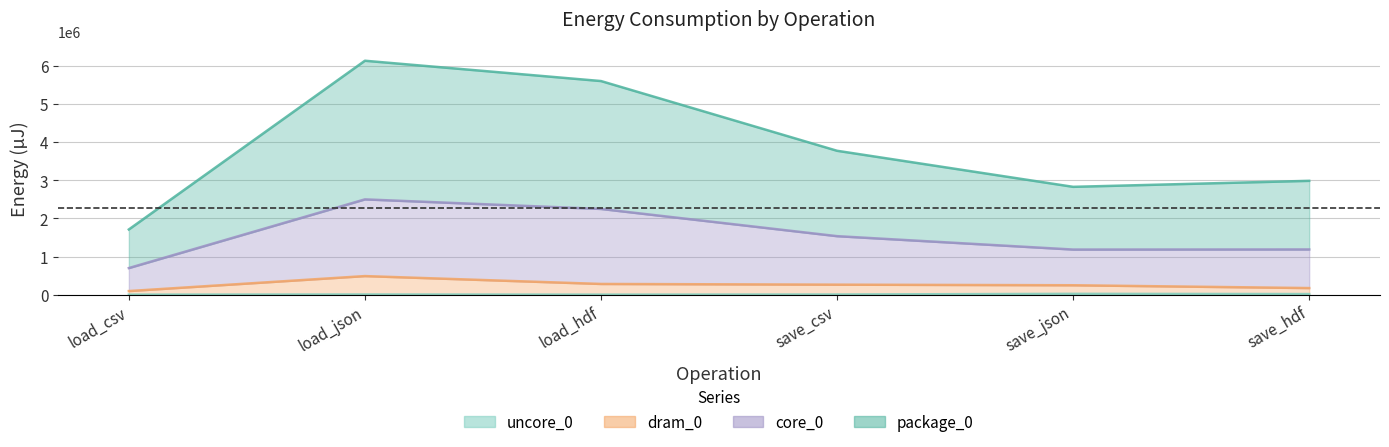

At how many categories does at least one series exceed 2236578?

5